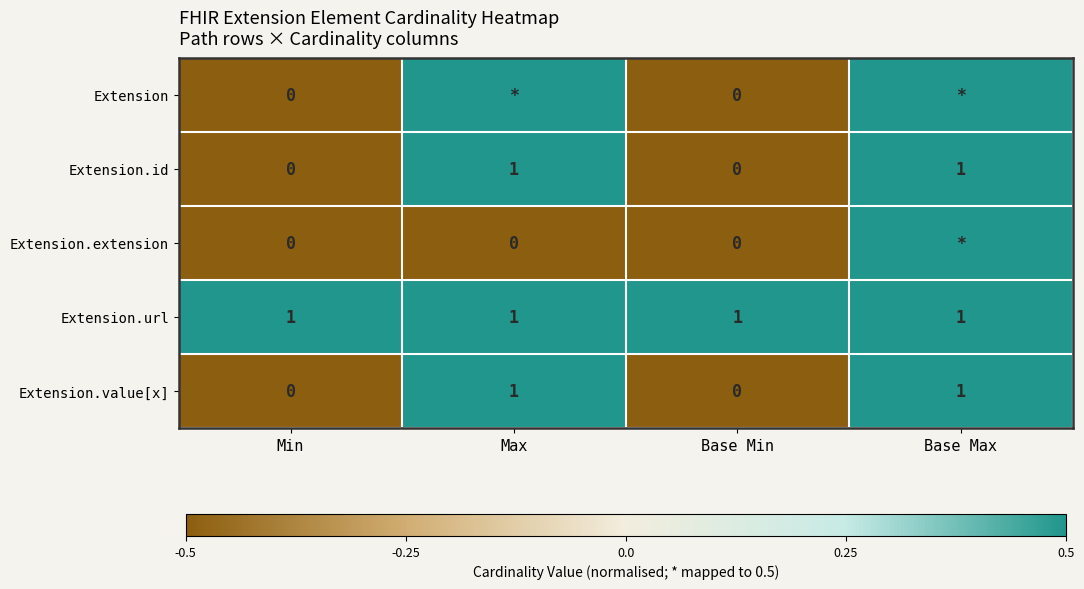

What is the sum of the Extension.url values at Base Max and Min?

2.0